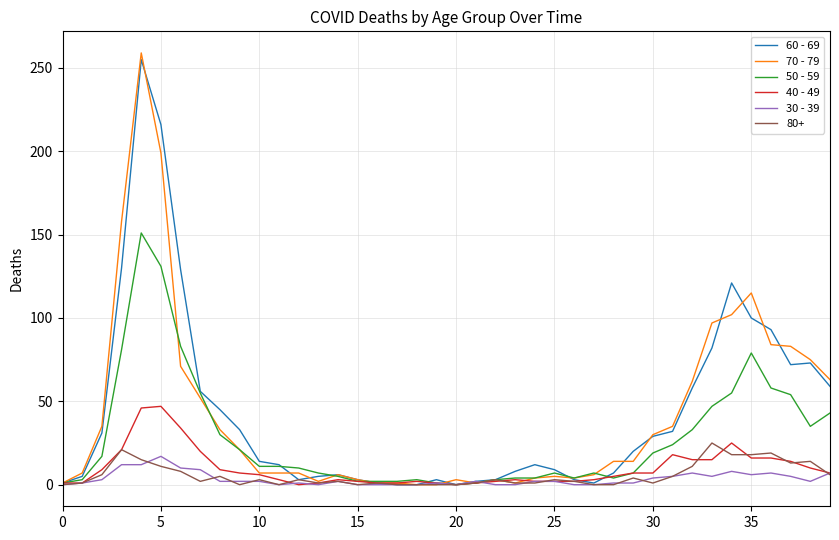

What is the maximum value shown in the chart?

259